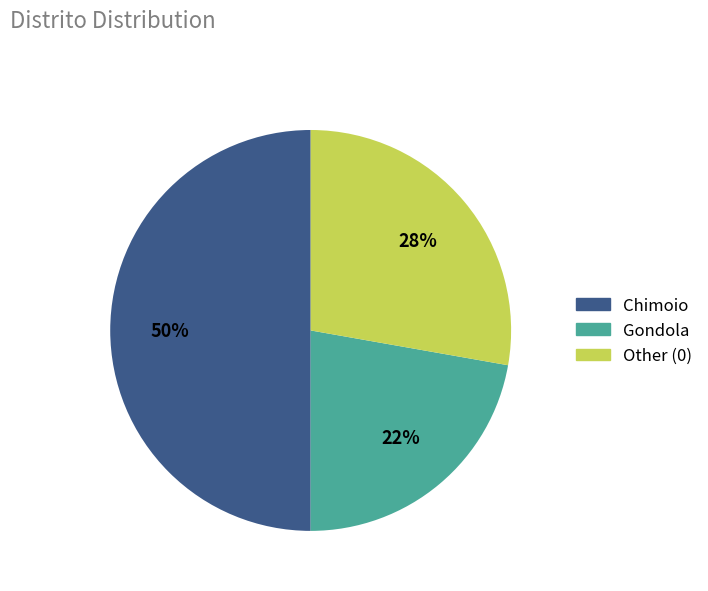

Which slice is the largest?

Chimoio